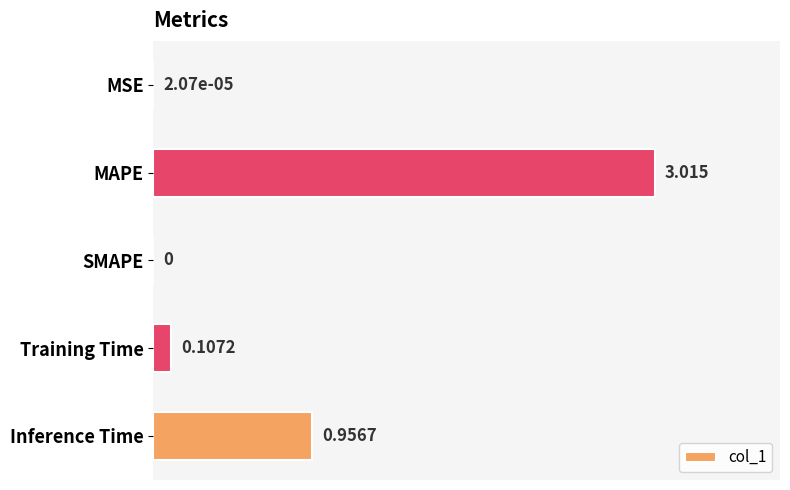

Between Inference Time and Training Time, which is larger?

Inference Time